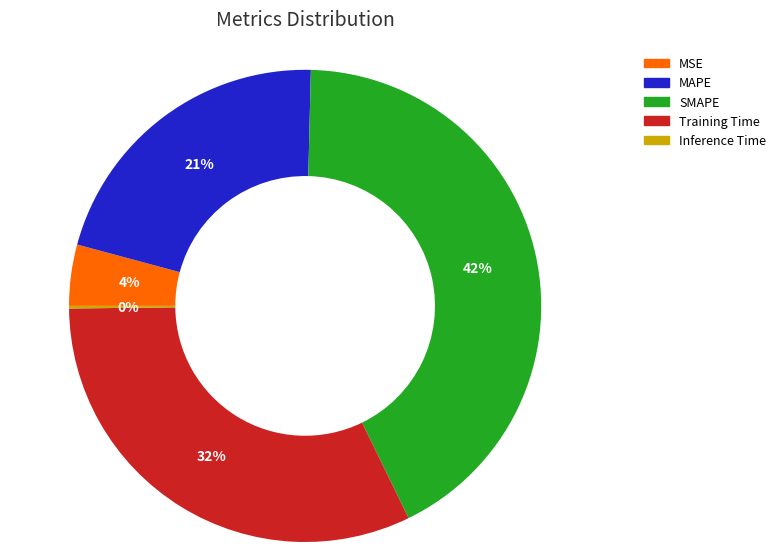

To the nearest percent, what is the difference between the SMAPE and MSE slice percentages?

38%